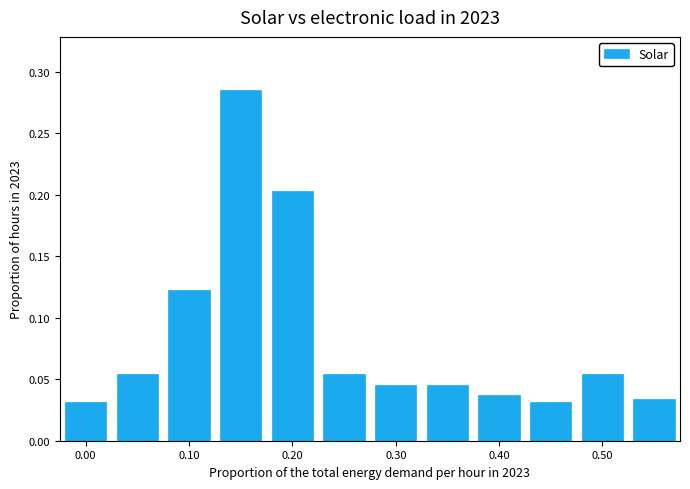

Count the values in the range 0 to 1.

12